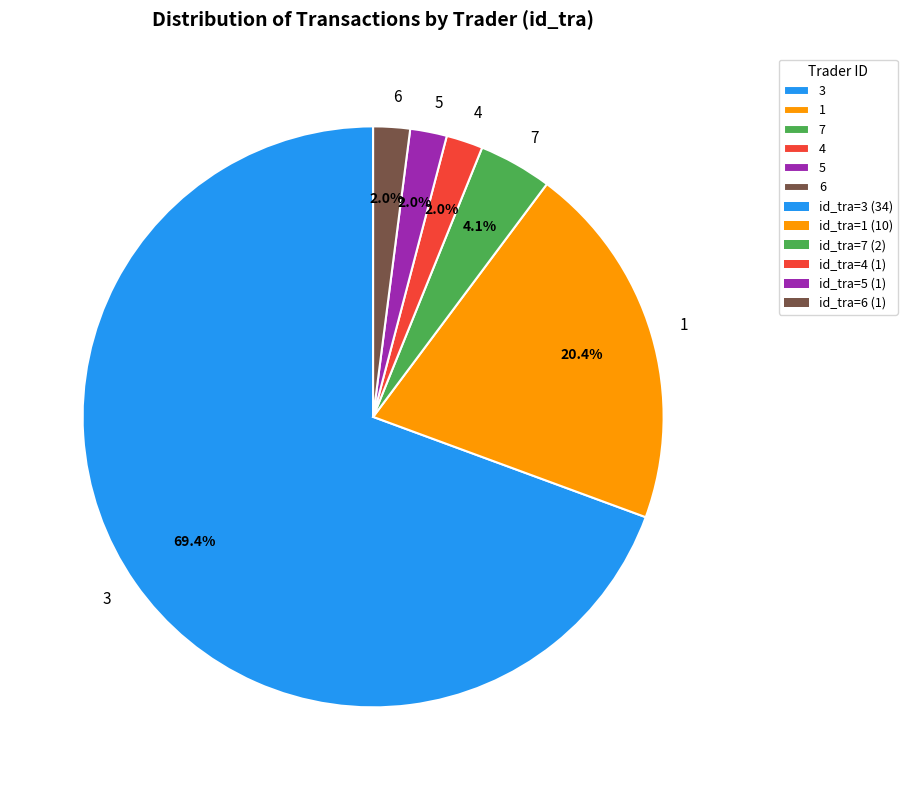

Between 6 and 7, which is larger?

7